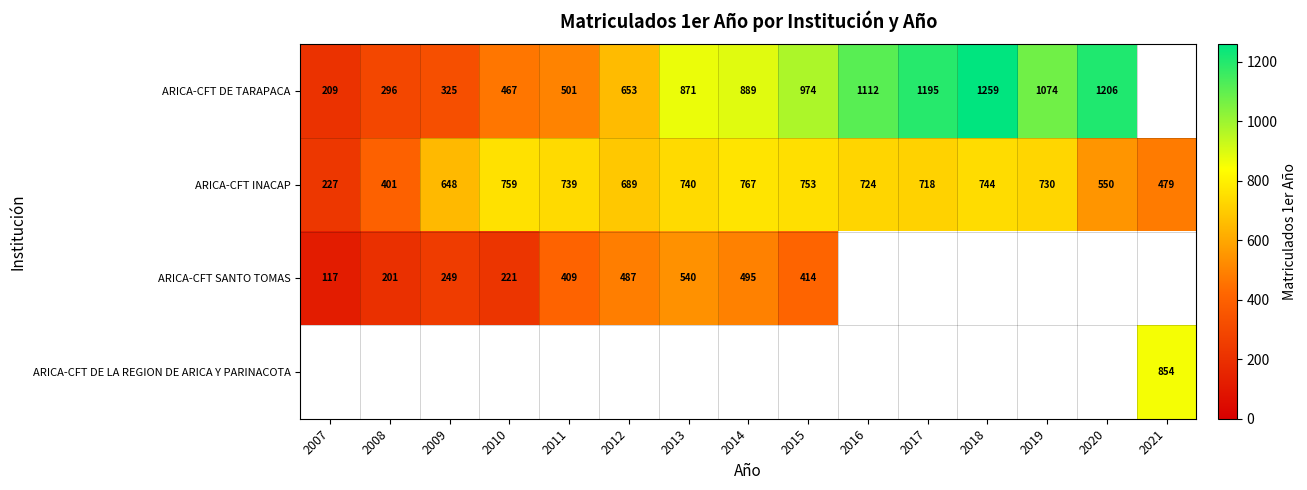

Is it true that ARICA-CFT INACAP equals 744 at 2018?

True